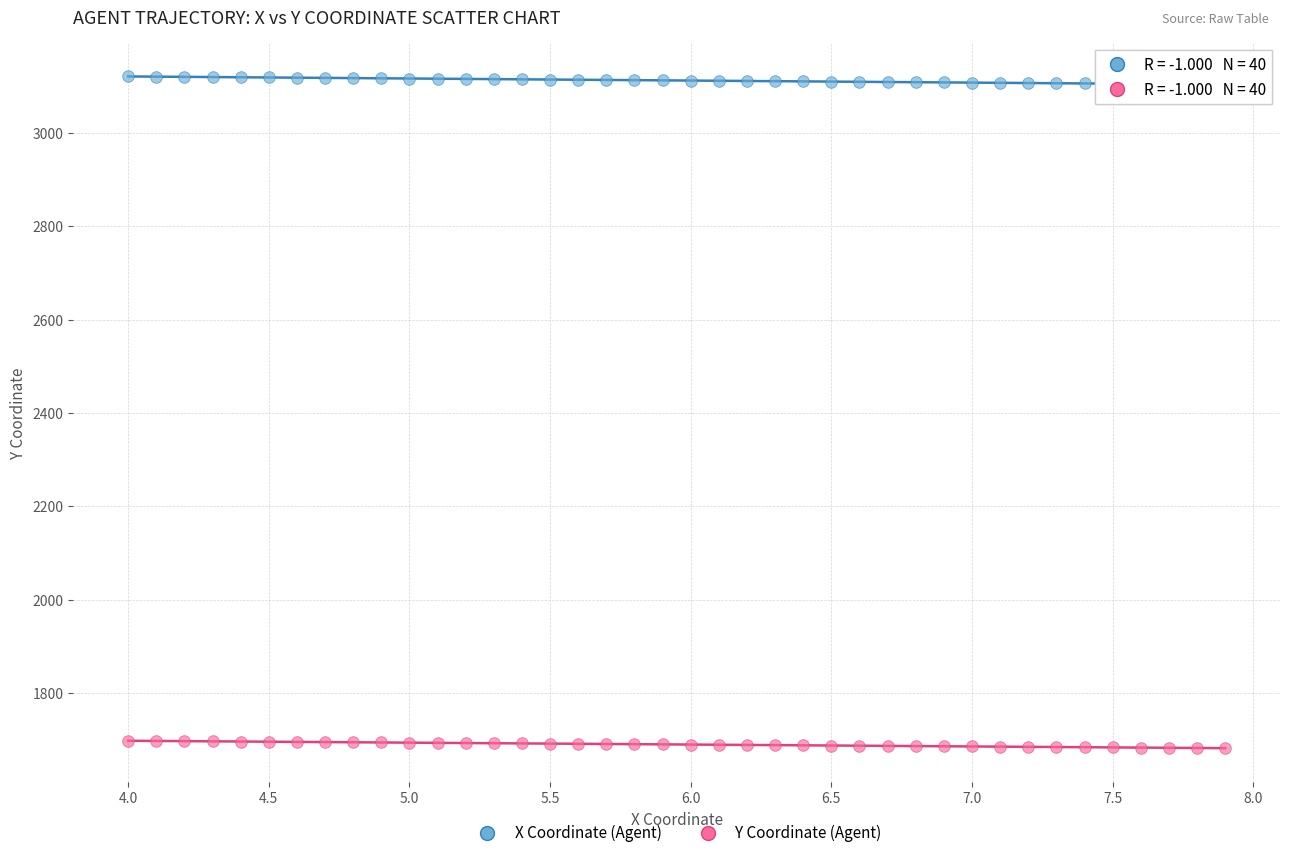

Across all data points, what is the range of X values (max minus min)?

3.9